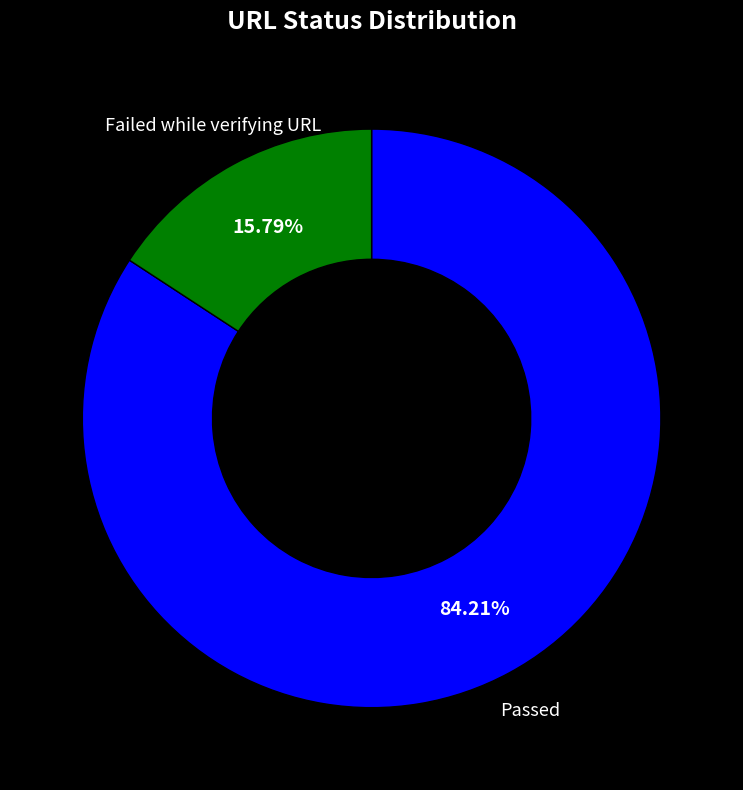

Does any single category account for the majority?

Yes